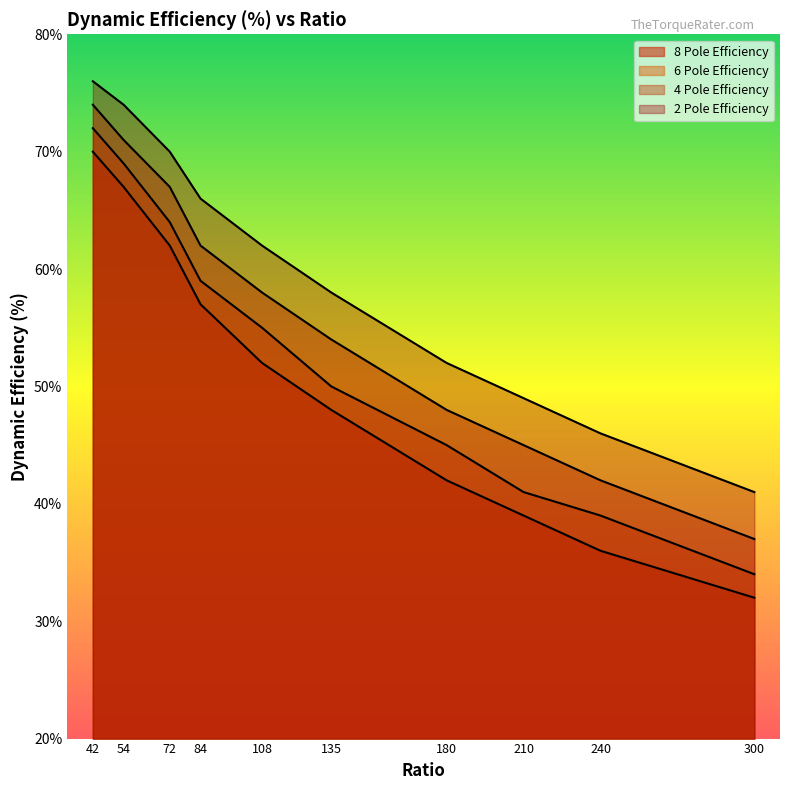

Between 42 and 180, which is larger?

42